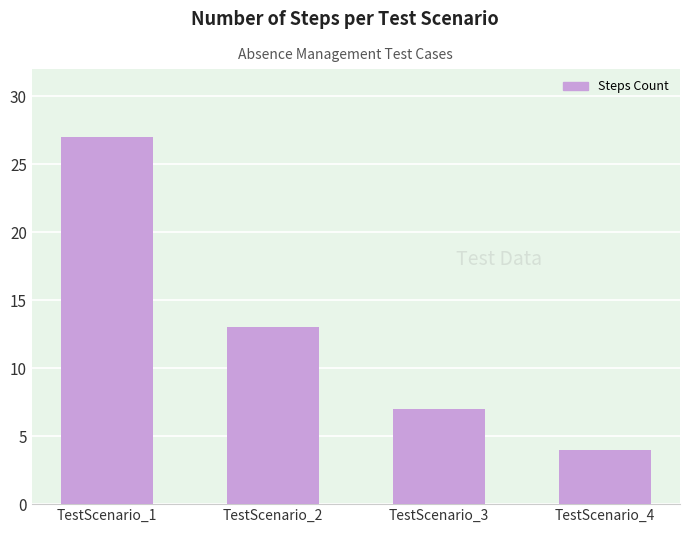

How many categories are shown in the chart?

4